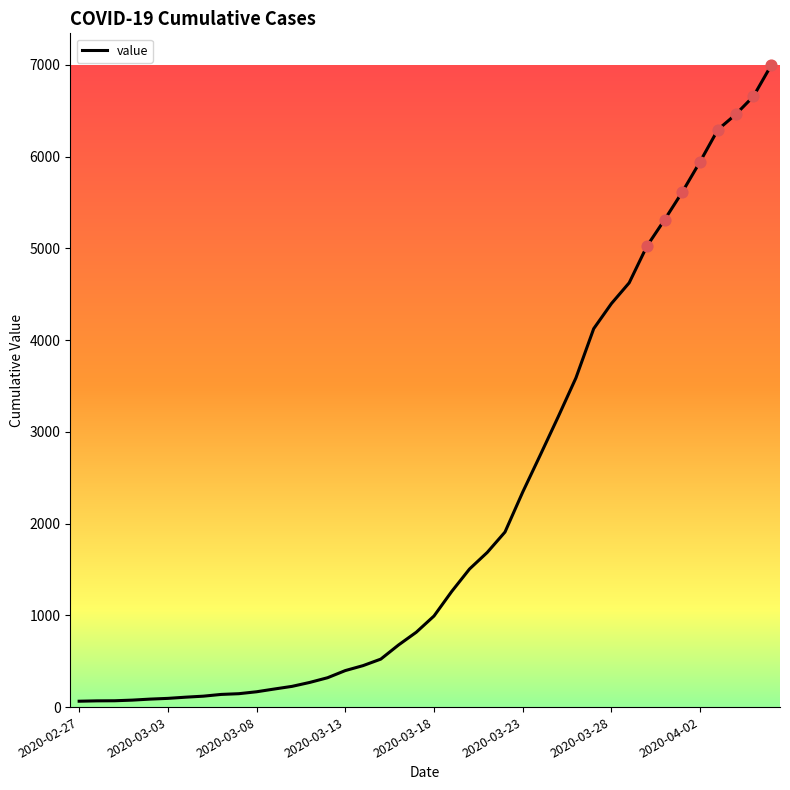

What is the greatest value displayed?

6995